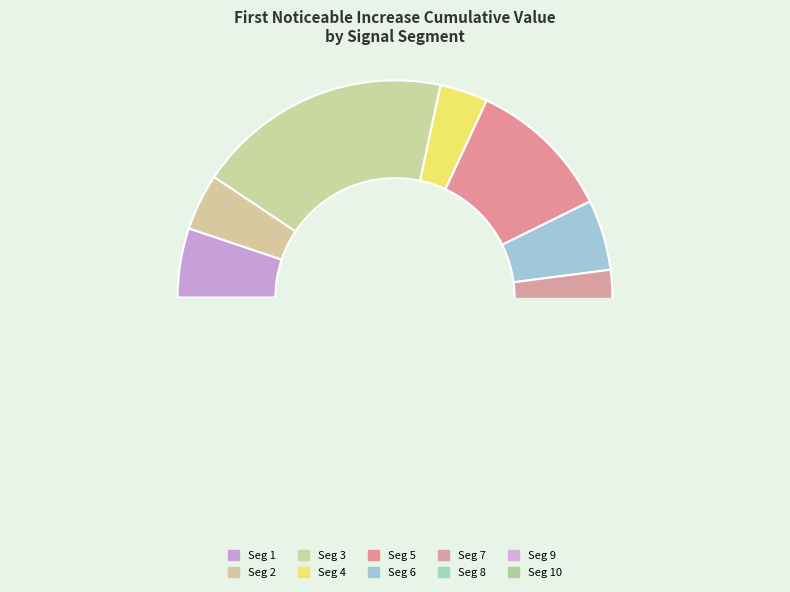

Which category has the biggest portion of the pie?

signal segment 3